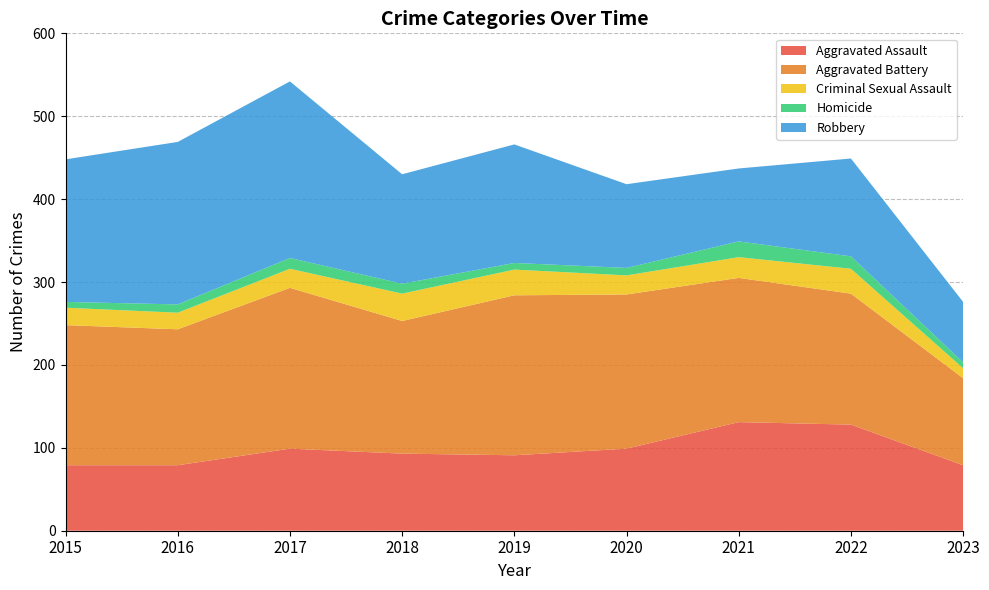

Reading left to right, transcribe all the data shown in this chart.

Aggravated Assault: 79	79	99	93	91	99	131	128	79
Aggravated Battery: 169	164	194	160	193	186	174	158	105
Criminal Sexual Assault: 21	20	23	33	31	23	25	30	12
Homicide: 7	10	13	12	8	9	19	15	7
Robbery: 172	196	213	132	143	101	88	118	73